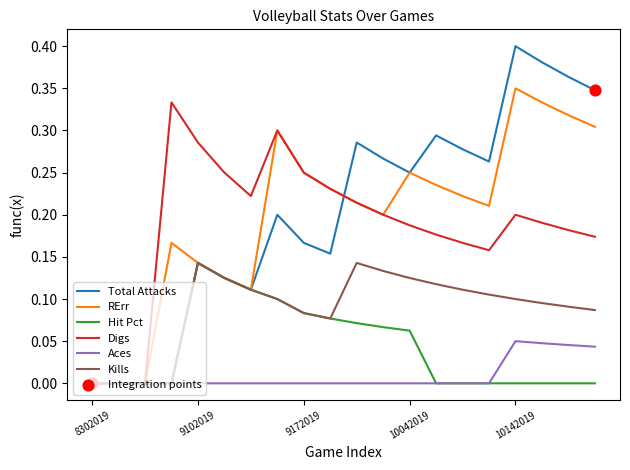

Which series has the largest range (max minus min)?

Total Attacks